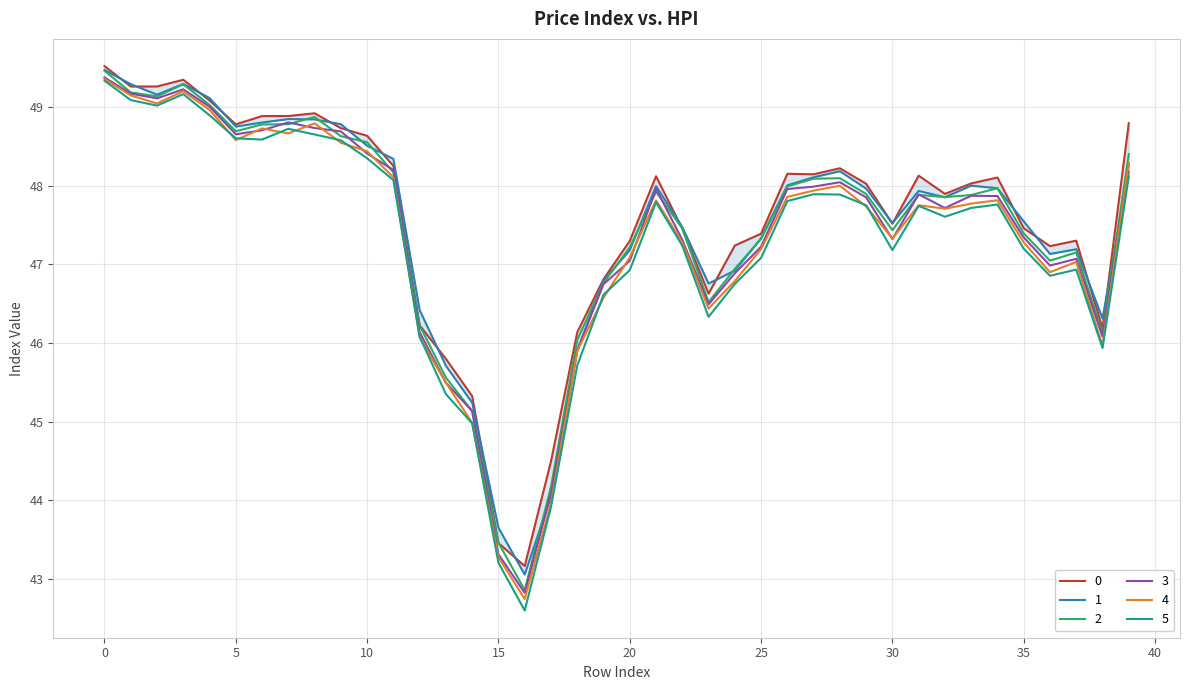

What is the value of the 4 point at the 3rd from the left?

49.0